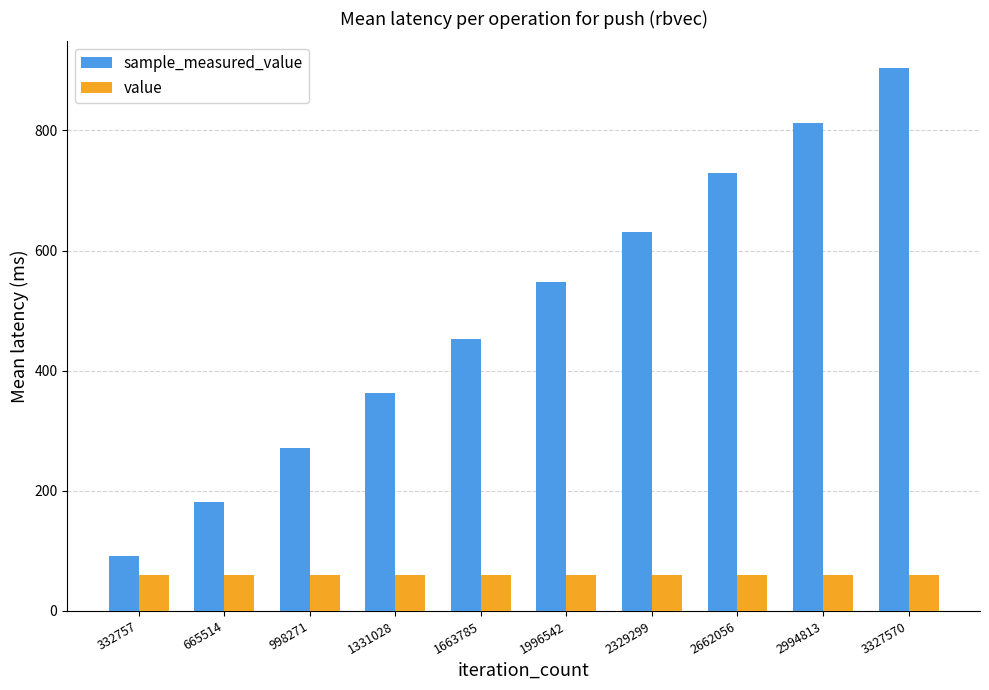

At which category is the sum across all series the highest?

3327570